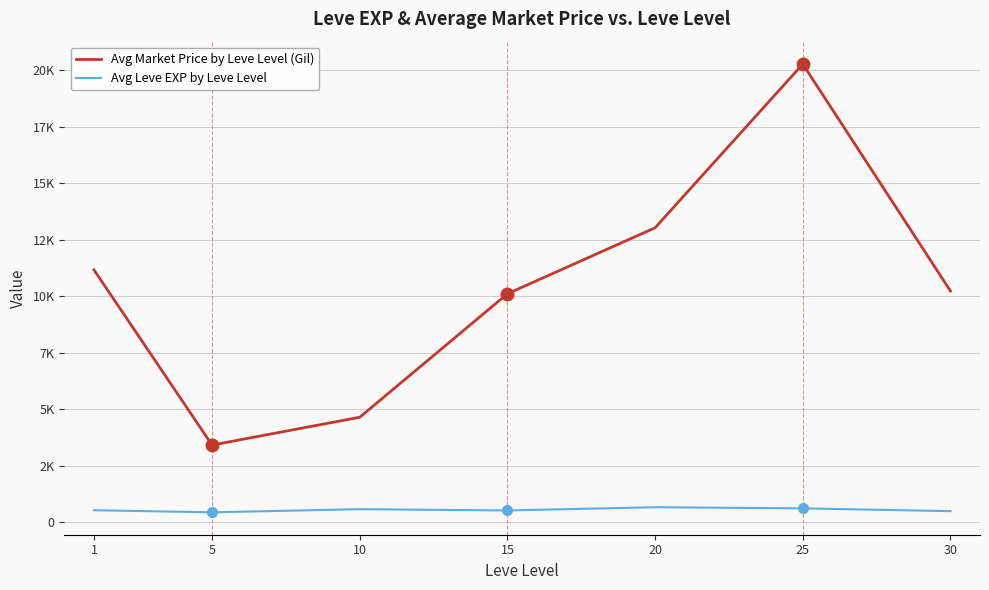

Between 15 and 25, which series saw the biggest shift?

Avg Market Price by Leve Level (Gil)